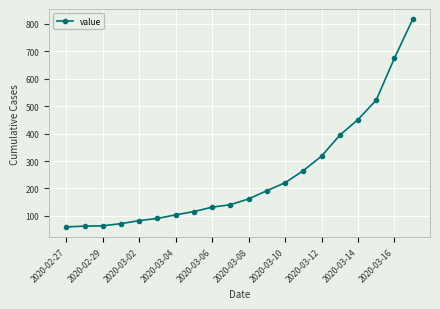

What is the greatest value displayed?

816